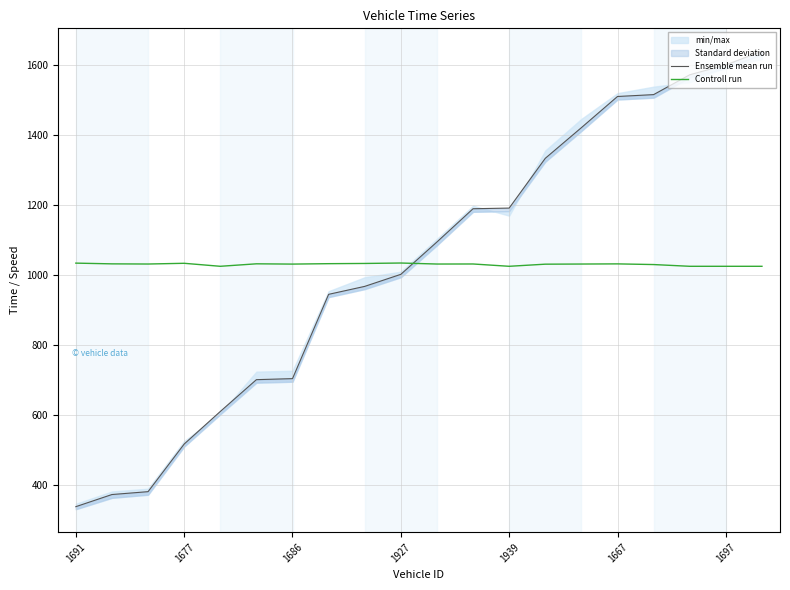

True or false: Controll run has a value of 457.5 at 1697.

False